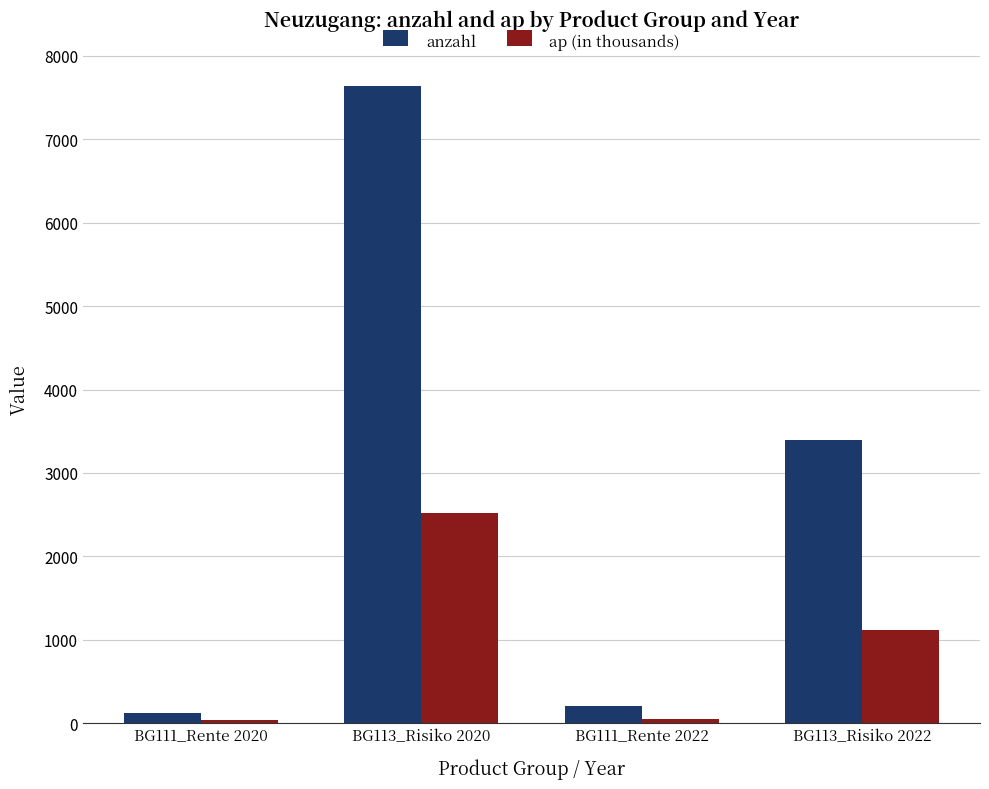

Read the anzahl value at BG111_Rente 2022.

203.7